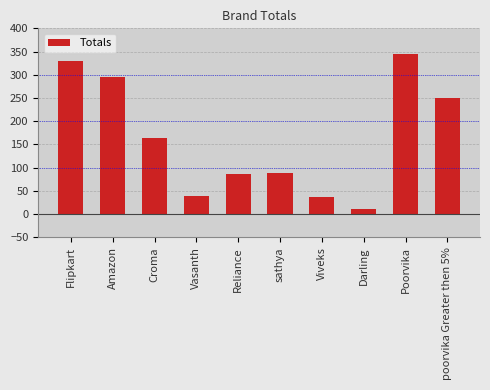

Reading right to left, extract all data points from this chart.

poorvika Greater then 5%=250	Poorvika=345	Darling=12	Viveks=37	sathya=89	Reliance=87	Vasanth=40	Croma=165	Amazon=296	Flipkart=330